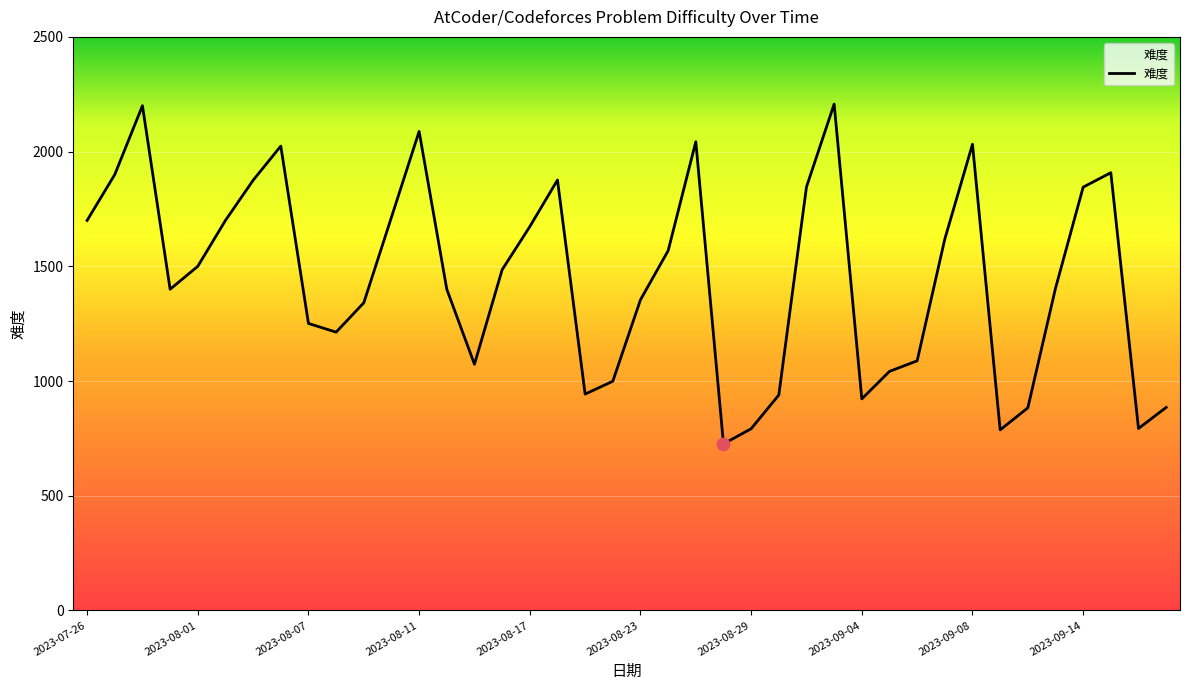

What is the greatest value displayed?

2207